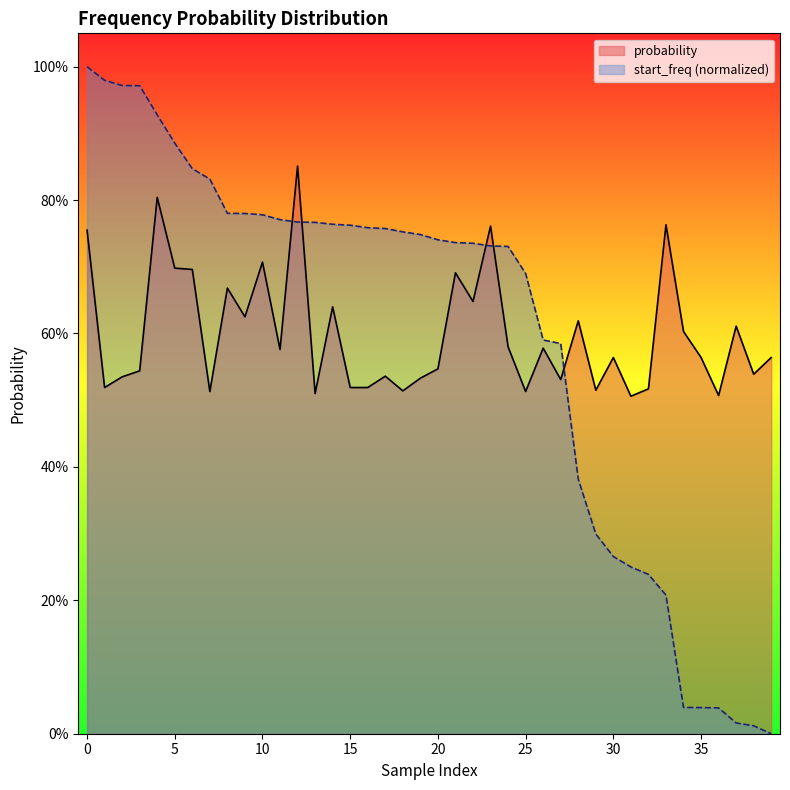

Which has a higher value, 14 or 29?

14